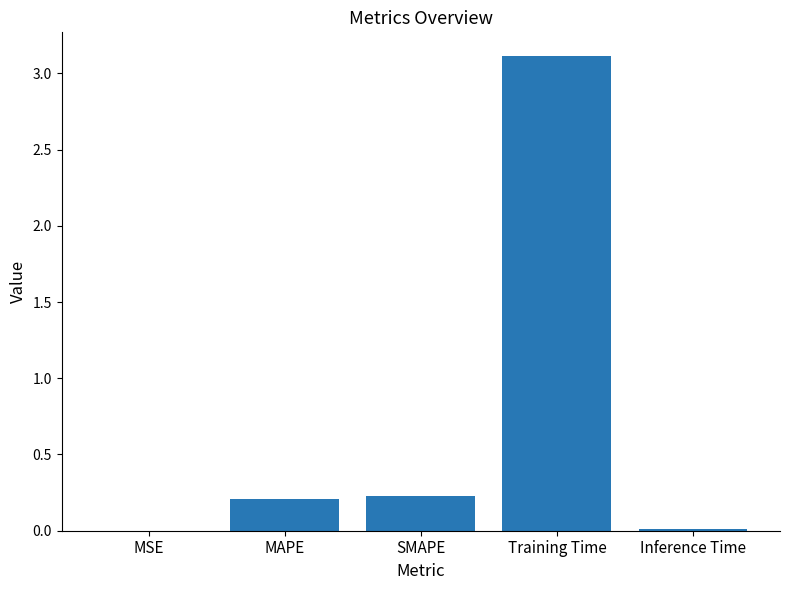

Which has a higher value, MAPE or Inference Time?

MAPE